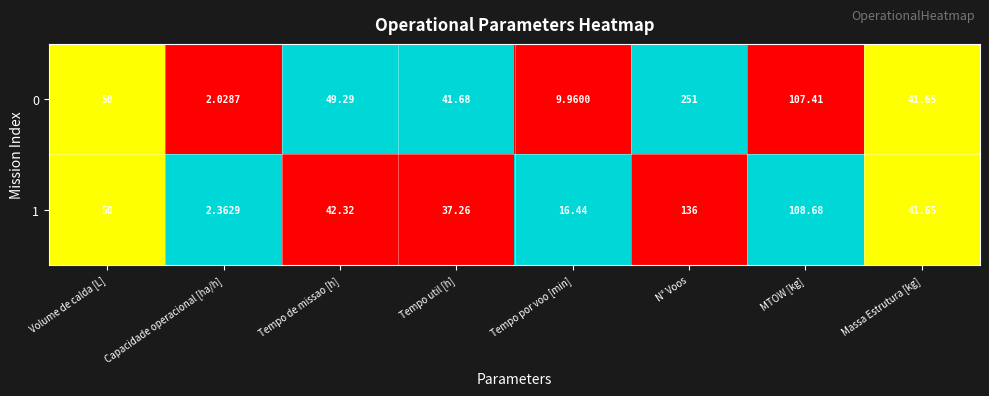

Rank the series by their maximum value, from highest to lowest.

0, 1